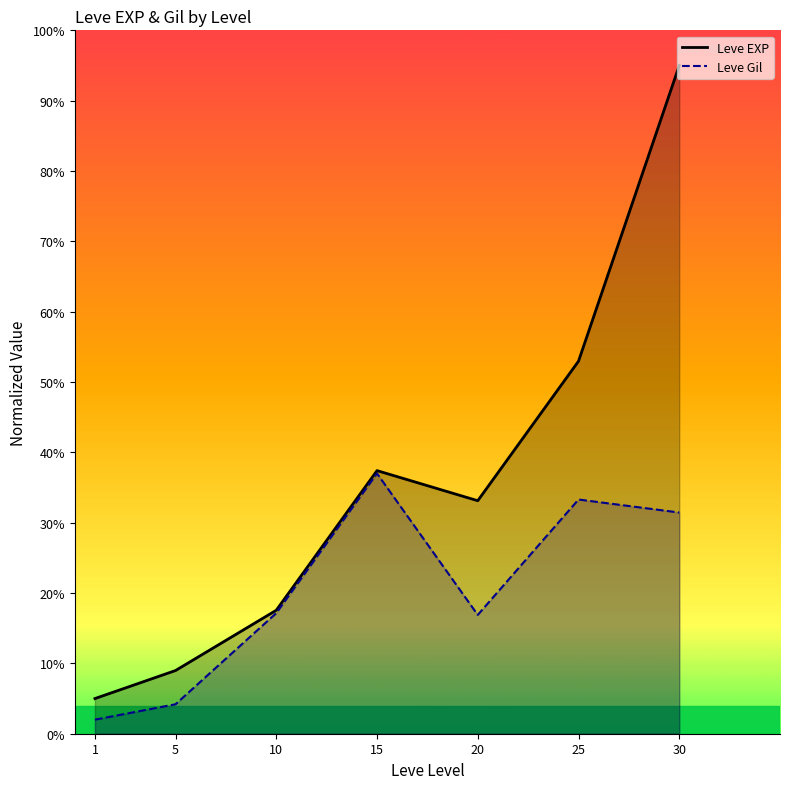

What are all the series names shown in the legend?

Leve EXP, Leve Gil